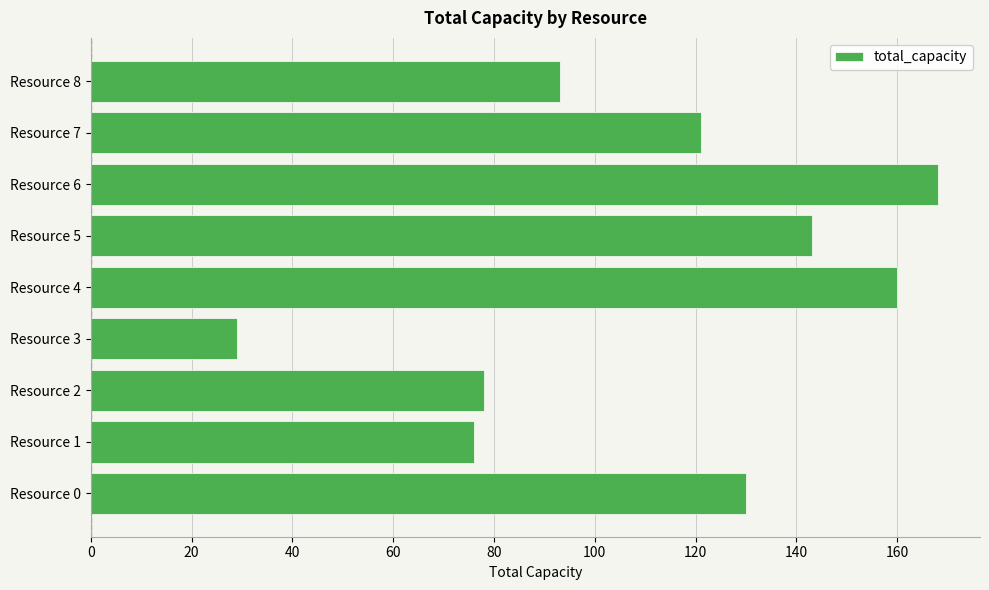

Rank the categories by value from highest to lowest.

Resource 6, Resource 4, Resource 5, Resource 0, Resource 7, Resource 8, Resource 2, Resource 1, Resource 3